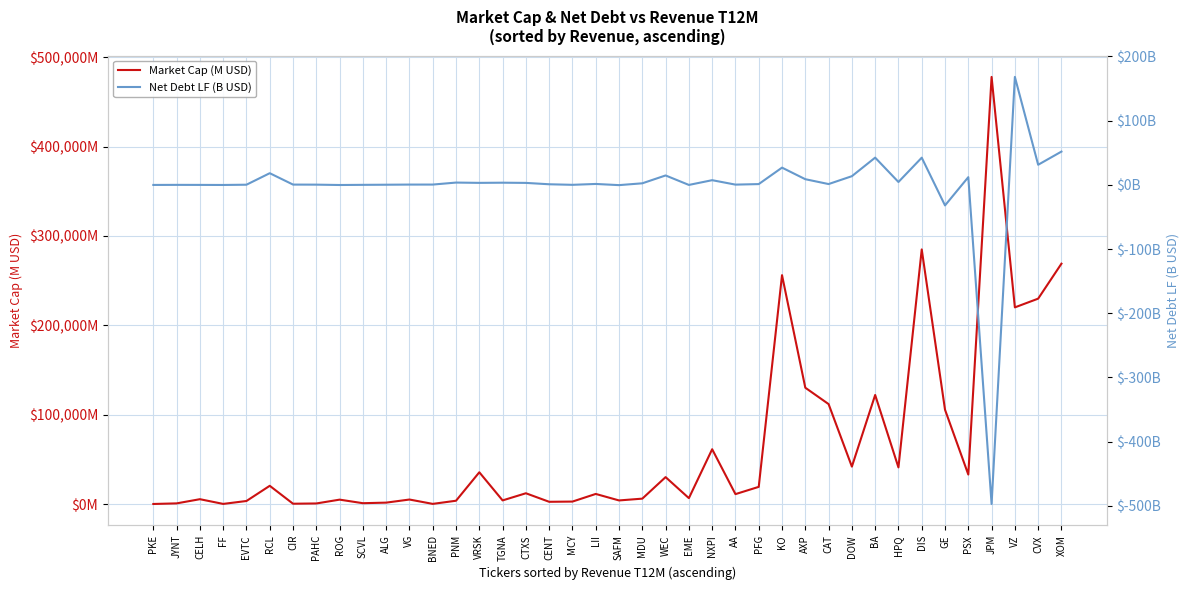

The Net Debt LF (B USD) series shows 51.8 at XOM. True or false?

True